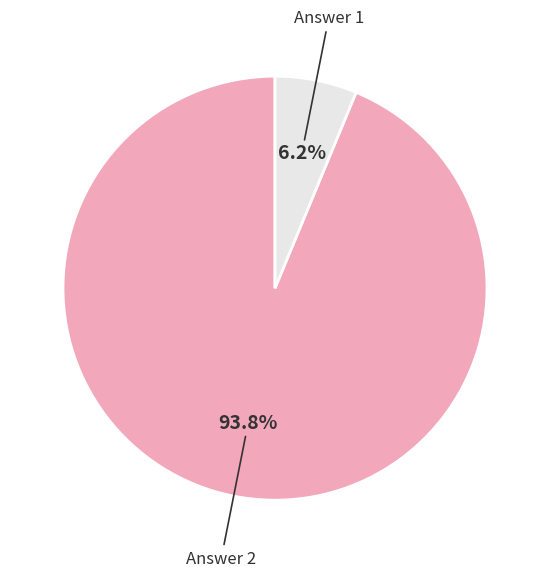

Is there a majority slice in this chart?

Yes